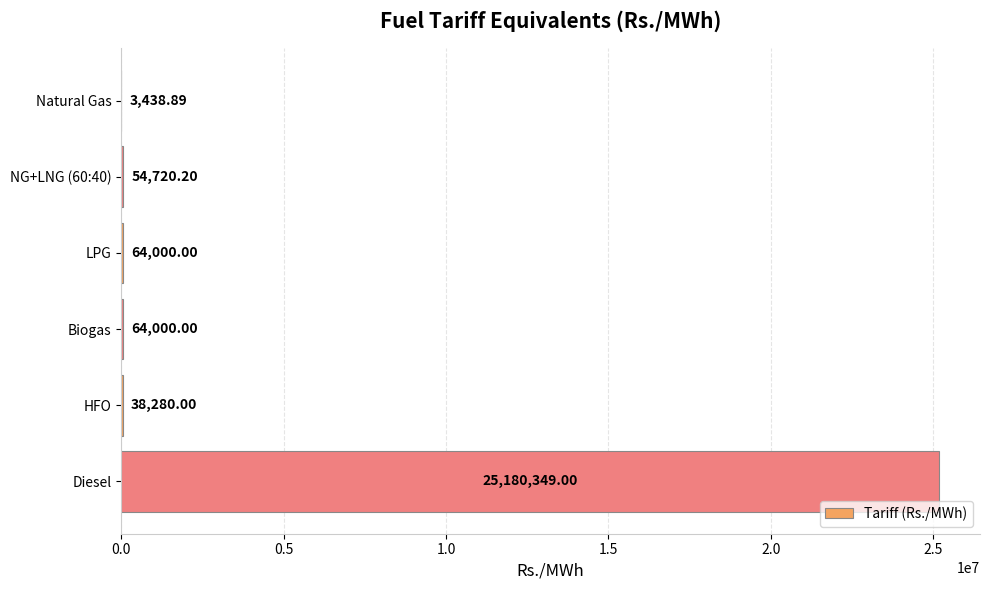

What is the maximum value shown in the chart?

25180349.0